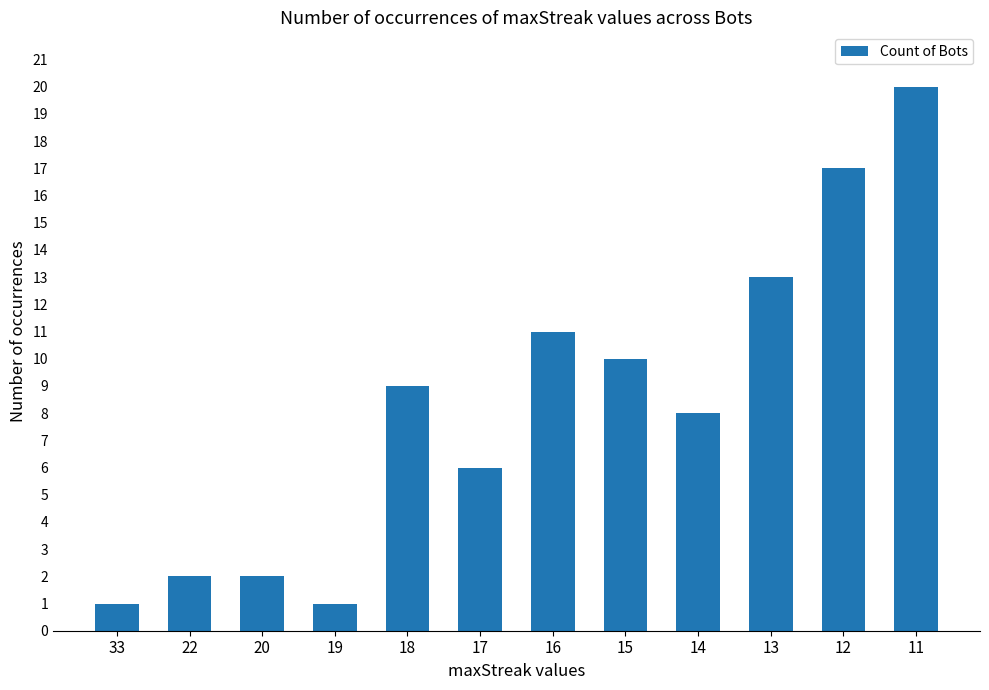

What is the difference between the second highest and minimum values?

16